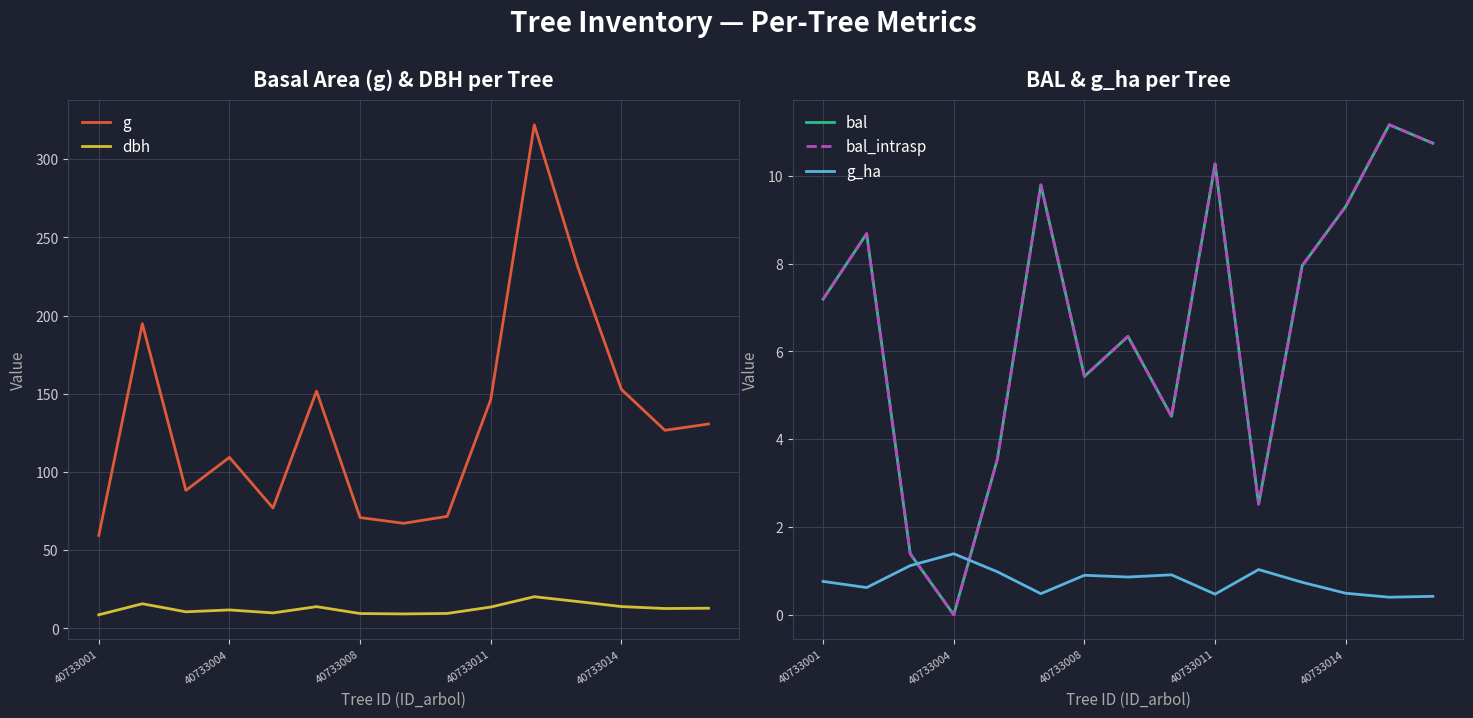

True or false: bal_intrasp and g intersect in this chart.

False